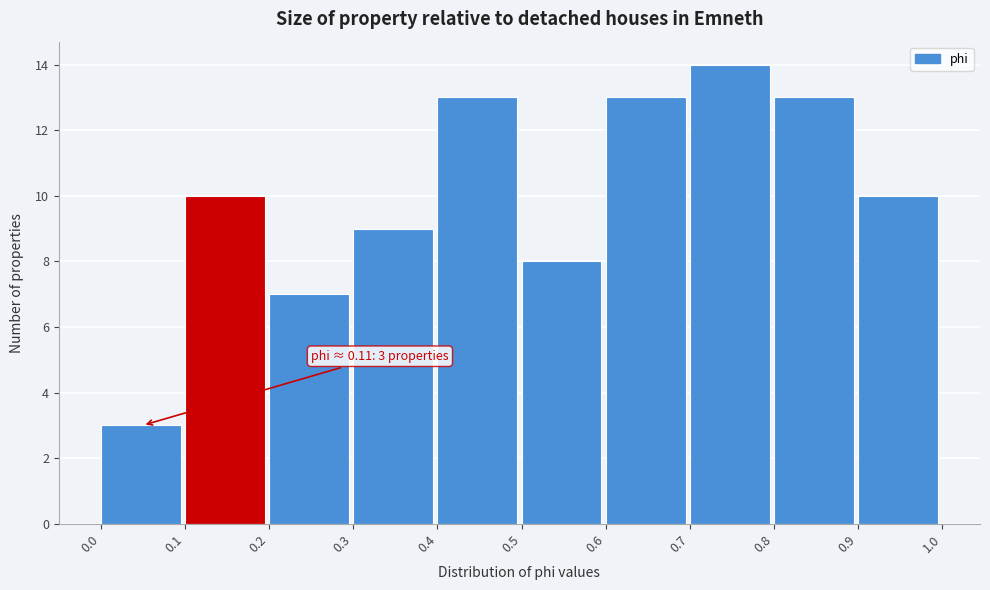

Which range on the x-axis has the tallest bar?

0.7 to 0.8